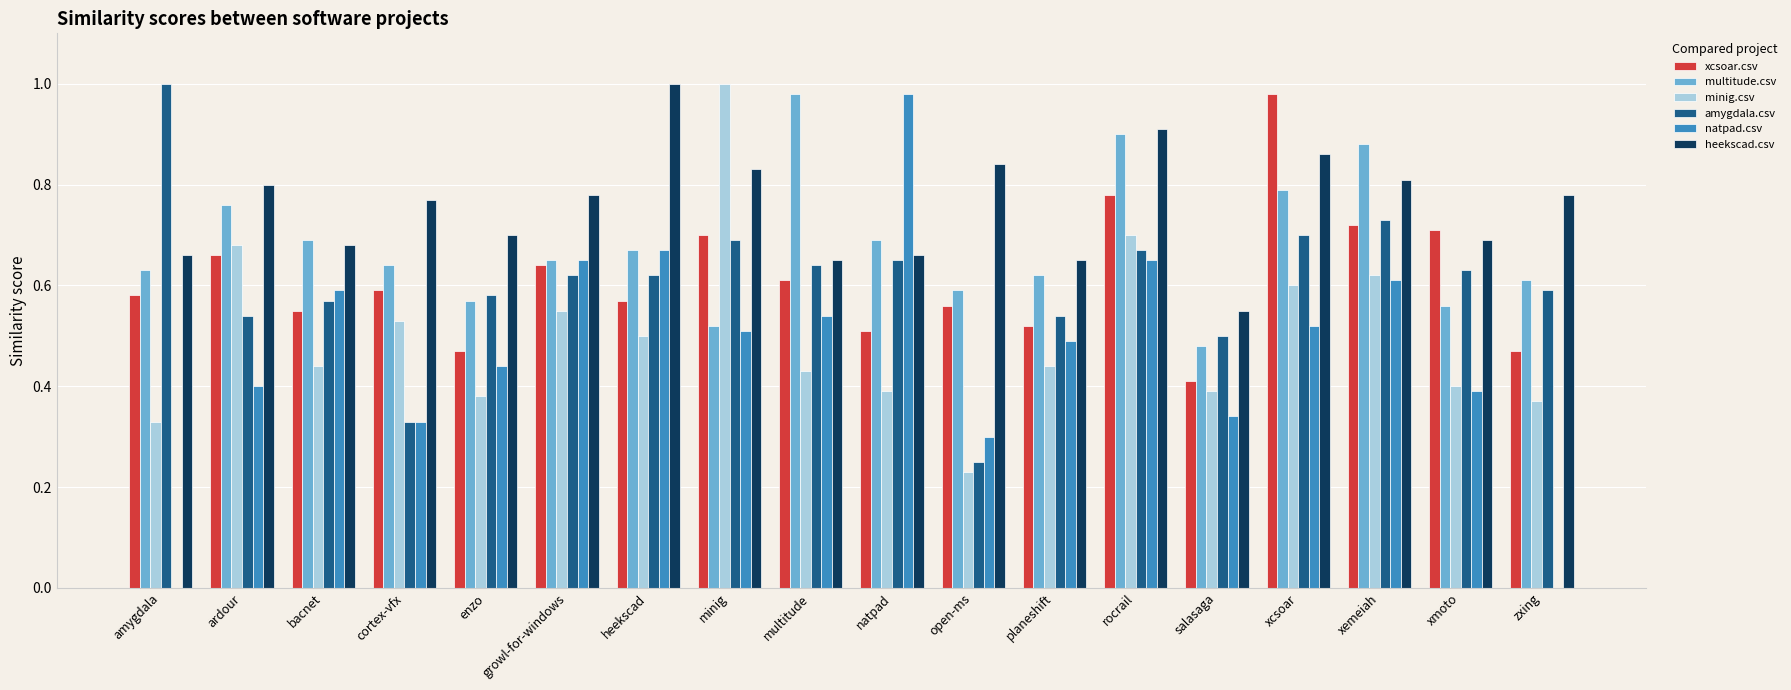

At which category is the sum across all series the highest?

rocrail